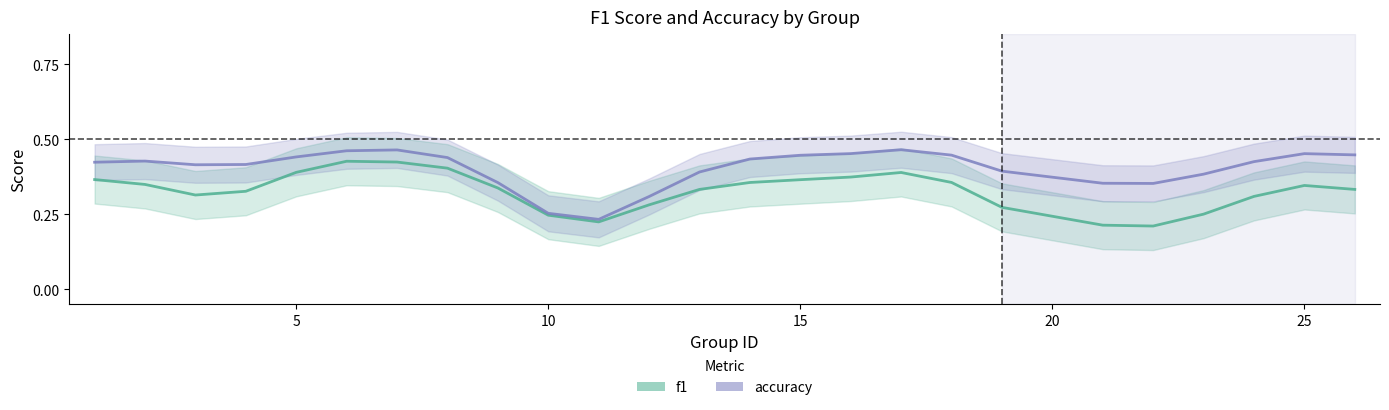

True or false: accuracy has a value of 0.4 at 13.

True